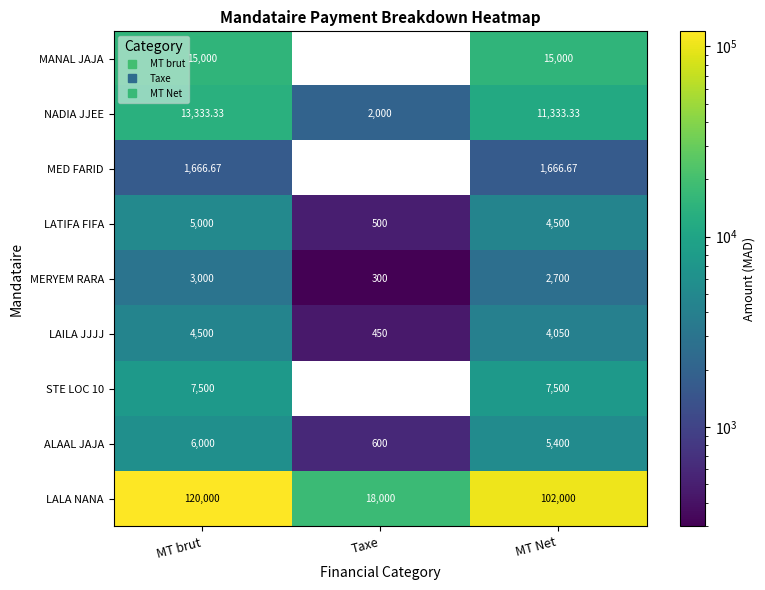

Where does the MED FARID series first go above 1666?

MT brut